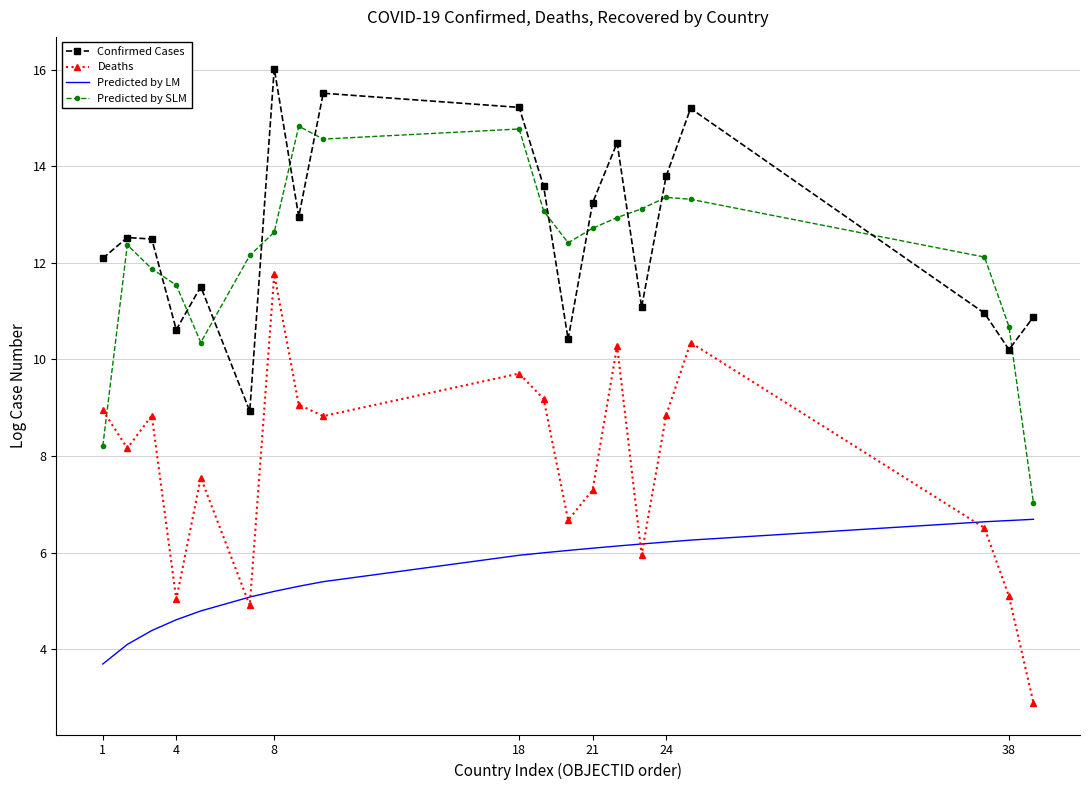

What is the highest value of the Confirmed Cases series?

16.0